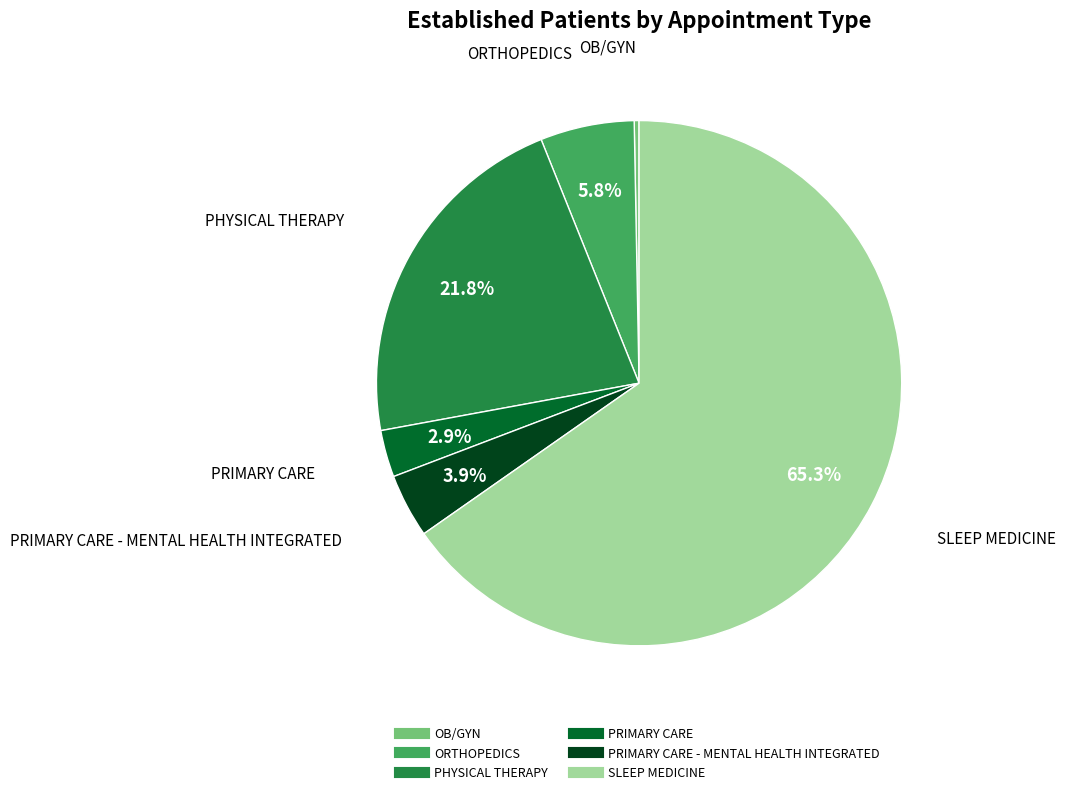

Is there a majority slice in this chart?

Yes